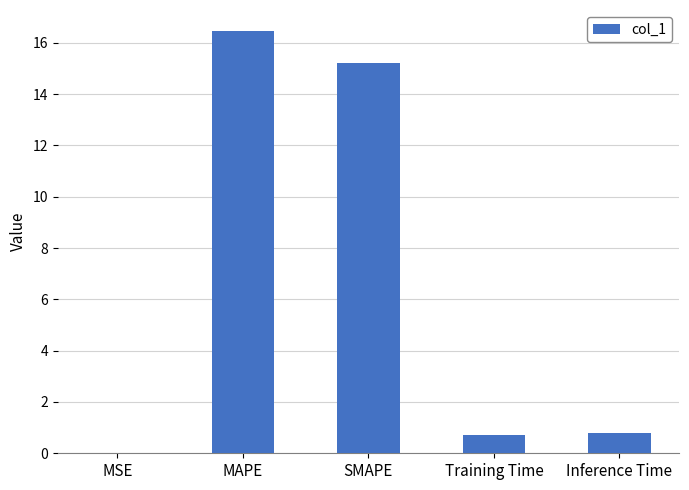

What is the sum of the values at Training Time and MAPE?

17.2